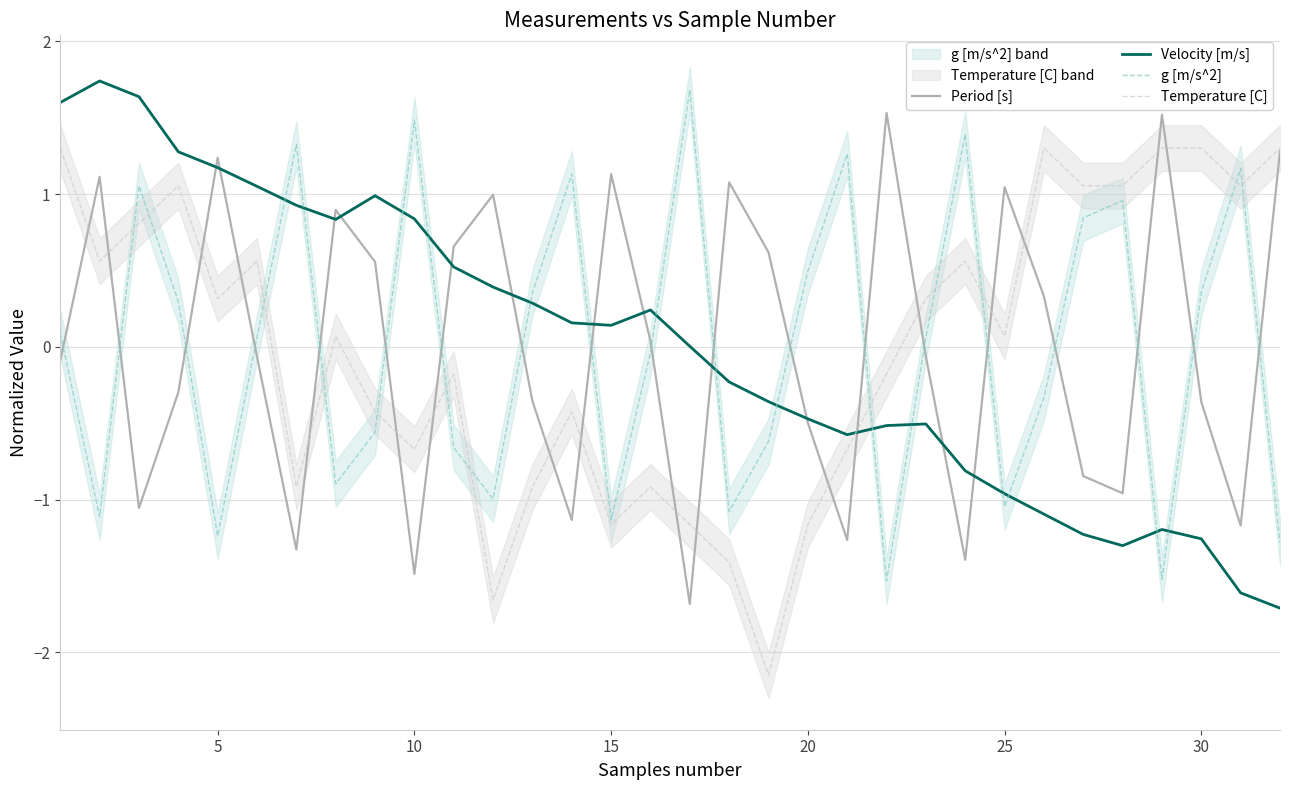

True or false: Velocity [m/s] has a value of 0.1 at 10.

False